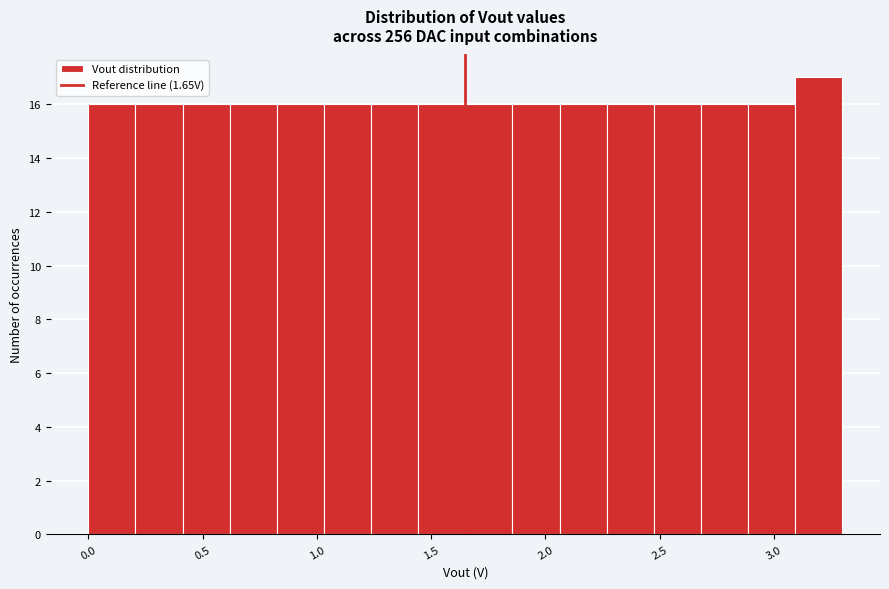

How tall is the bar that spans 1.05 to 1.25 on the x-axis? Neither the bar edges nor the heights are printed on the chart, so give them approximately, as read against the axes.

16